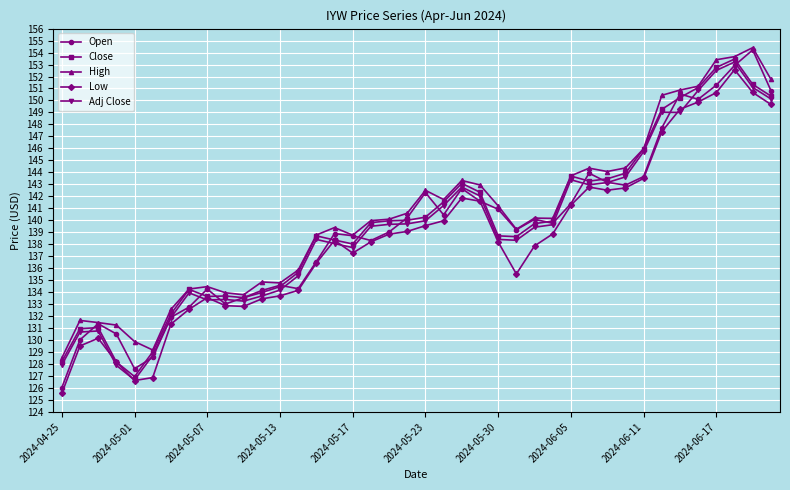

True or false: Low and High intersect in this chart.

False